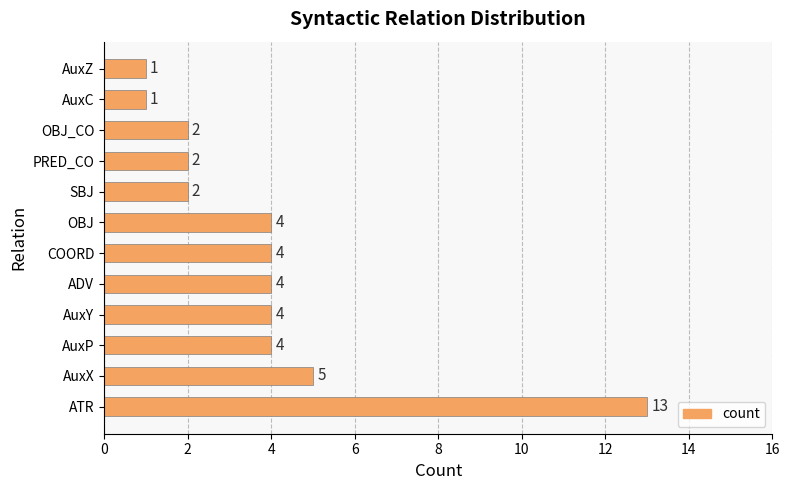

Does the chart contain stacked bars?

No